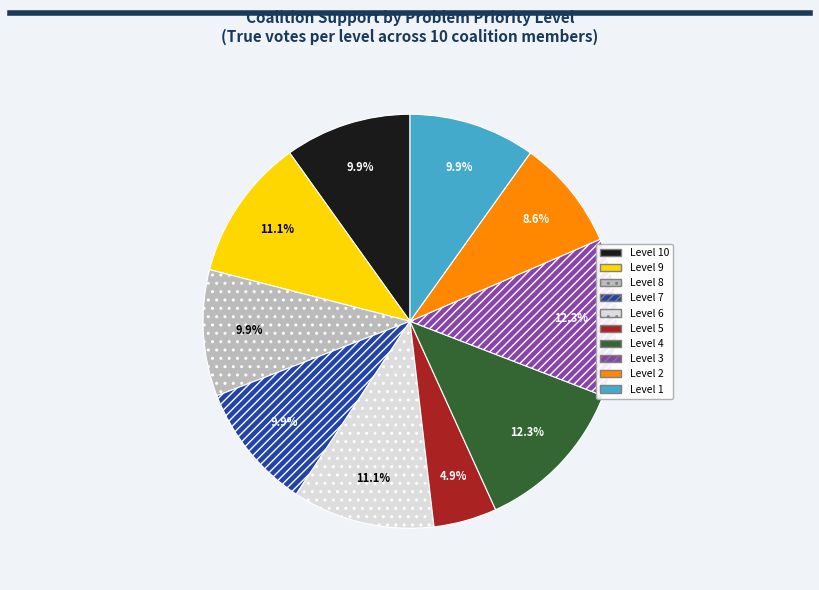

What is the smallest slice in the pie chart?

Level 5